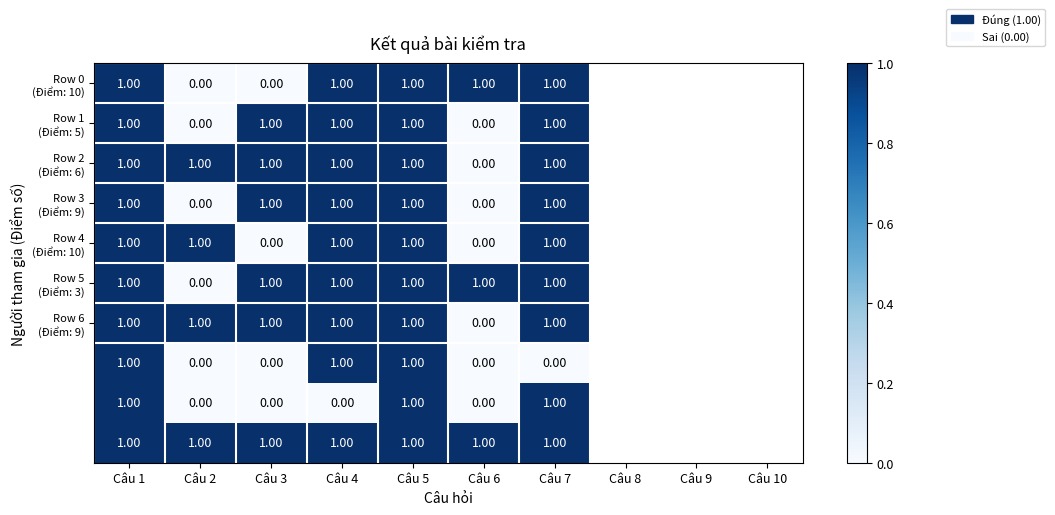

At how many categories does at least one series exceed 0?

7